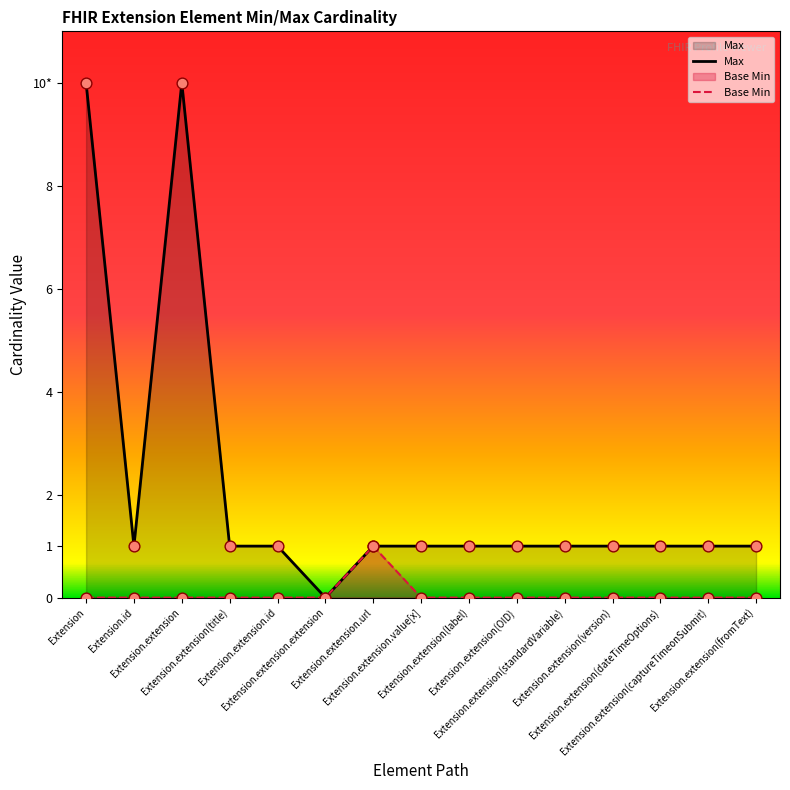

What is the total value across all series at Extension.extension(label)?

1